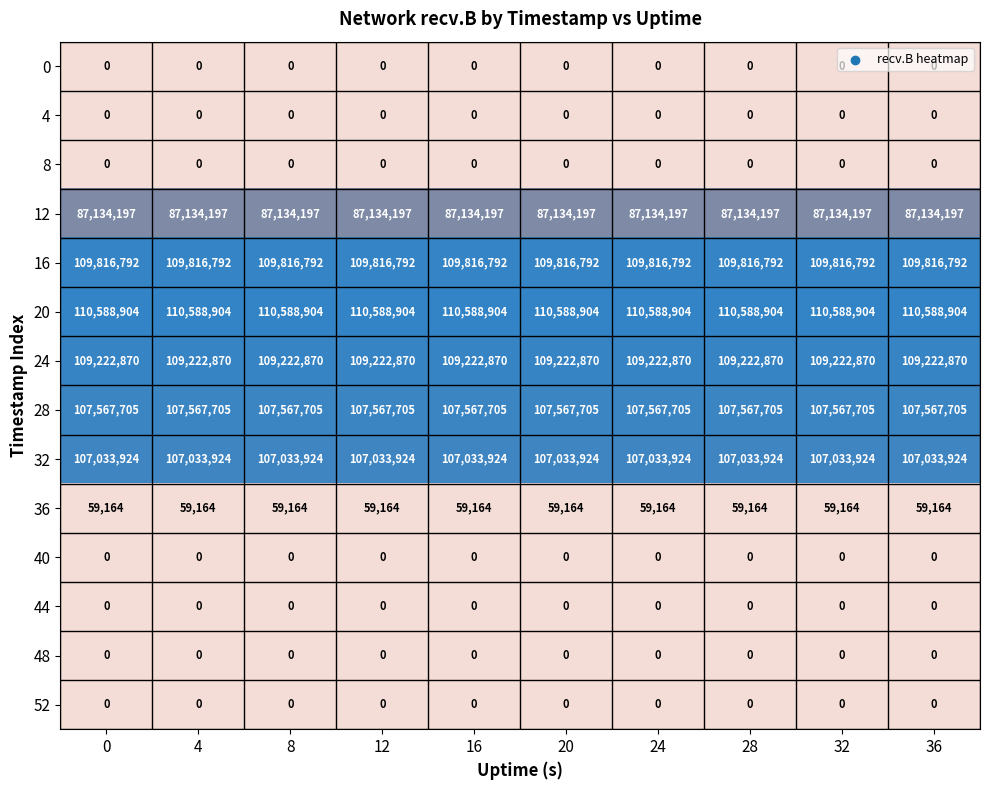

What is the spread (max minus min) of values at 24?

110588904